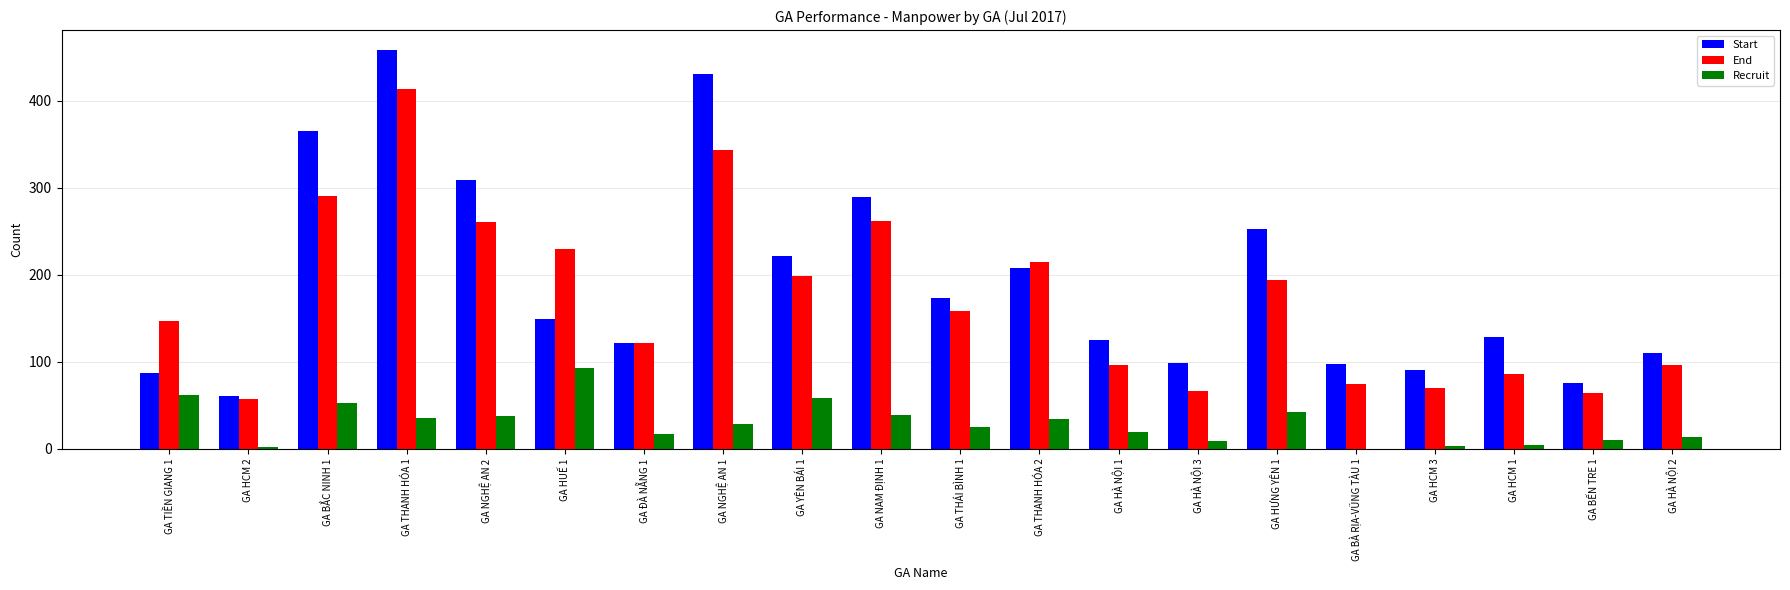

The value of Recruit at GA THÁI BÌNH 1 is 10. True or false?

False